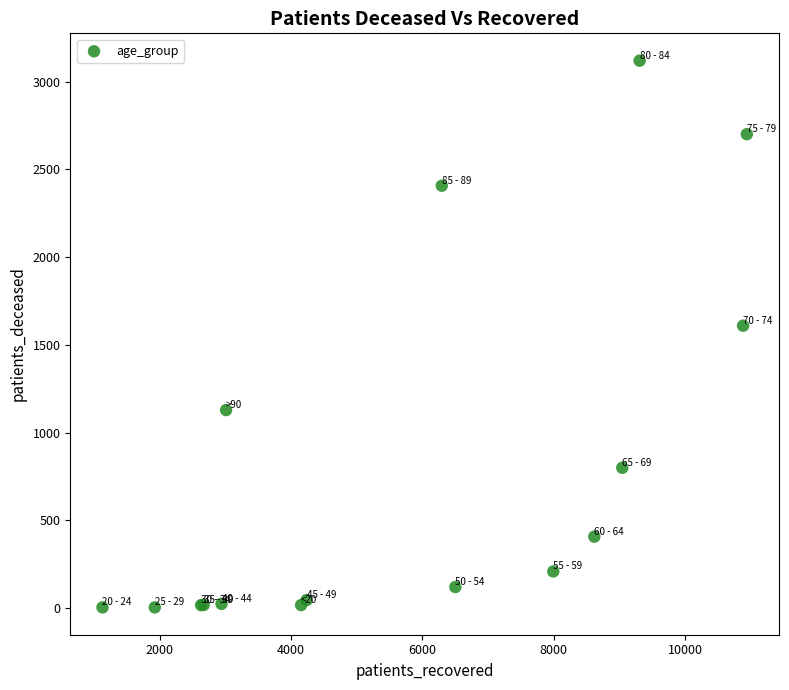

What Y value in the scatter plot is closest to 1561?

1609